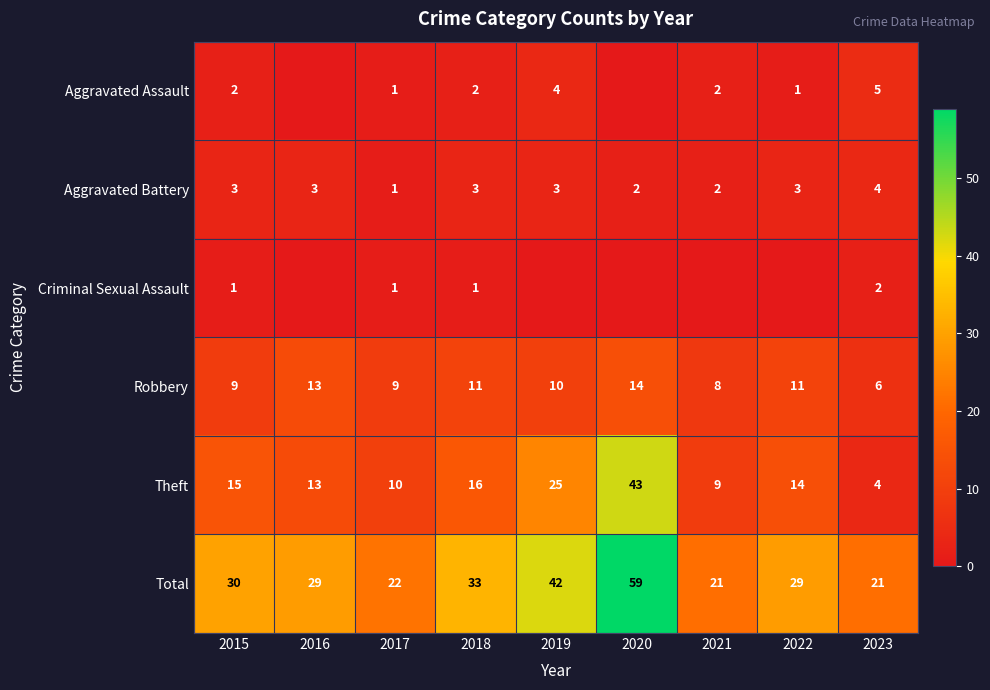

What is the approximate value of Aggravated Battery at 2016?

3